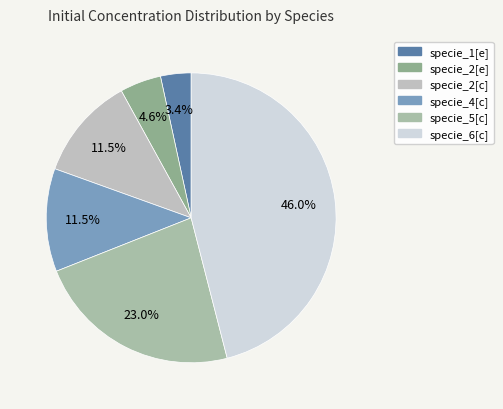

Which category has the smallest portion of the pie?

specie_1[e]